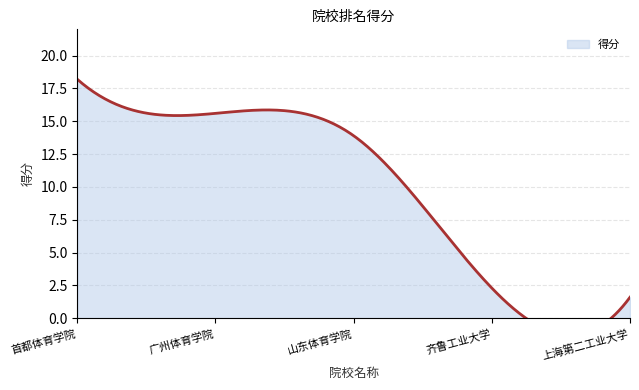

What is the change in value from 1 to 4?

-15.9